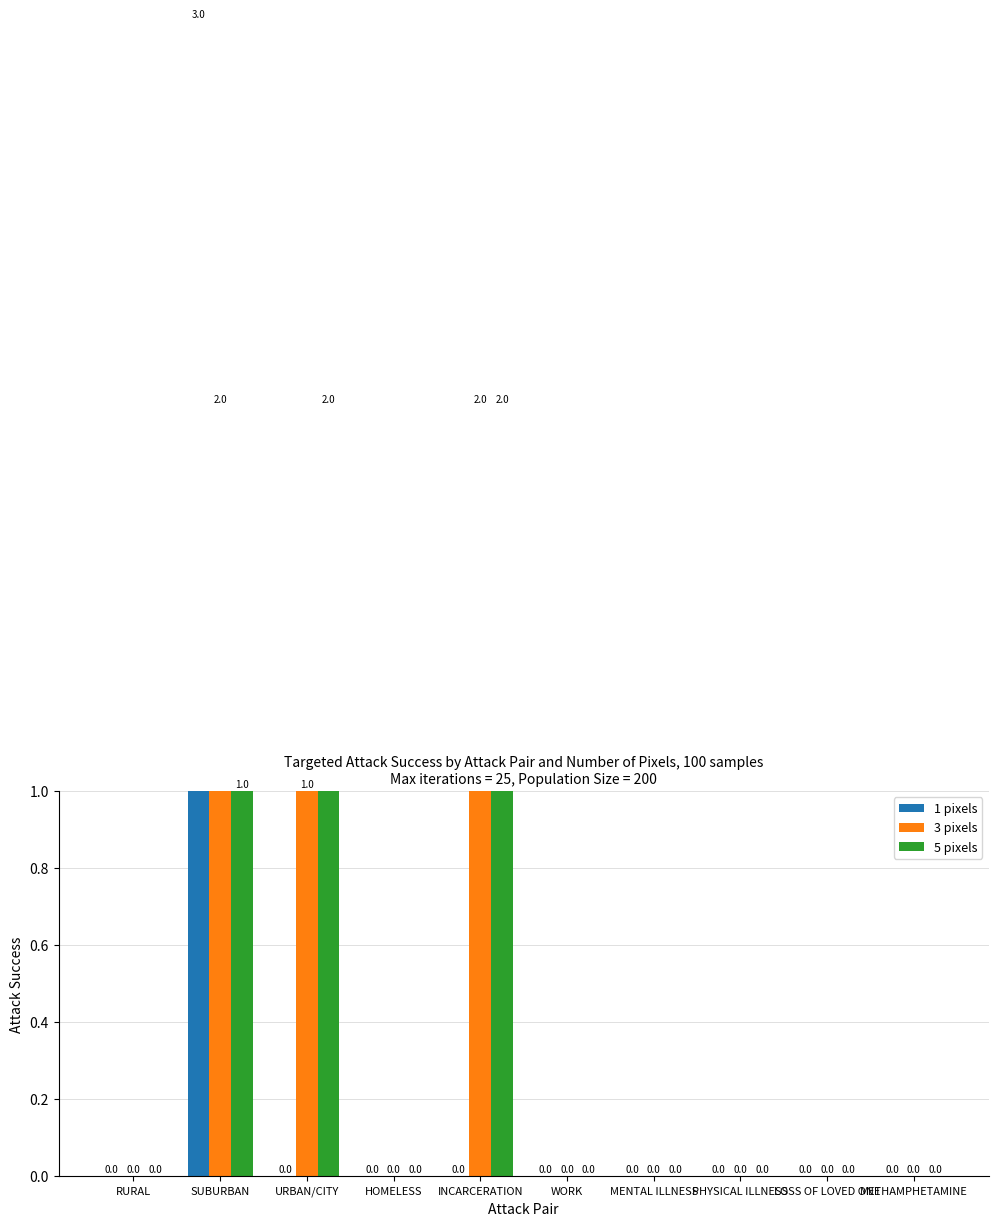

What is the label of the 9th bar from the right?

SUBURBAN